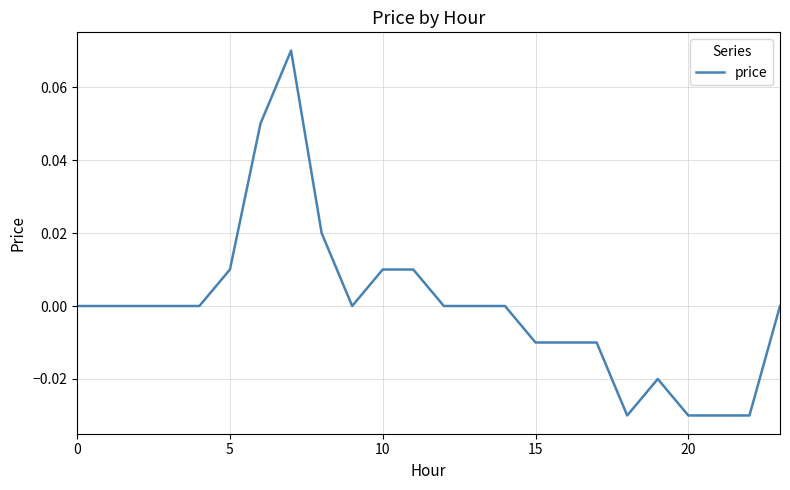

How many lines are shown in the chart?

1